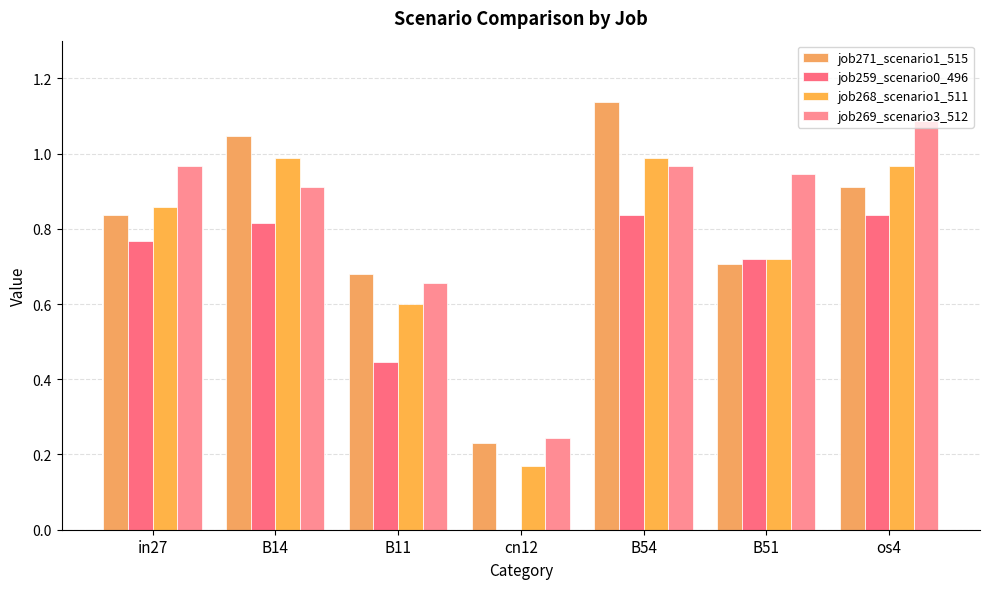

Are the bars grouped side by side (vs. stacked)?

Yes